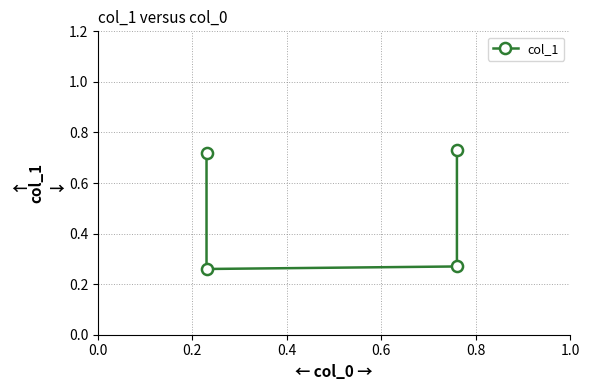

Reading left to right, what are all the values shown in this chart?

0.7	0.3	0.3	0.7